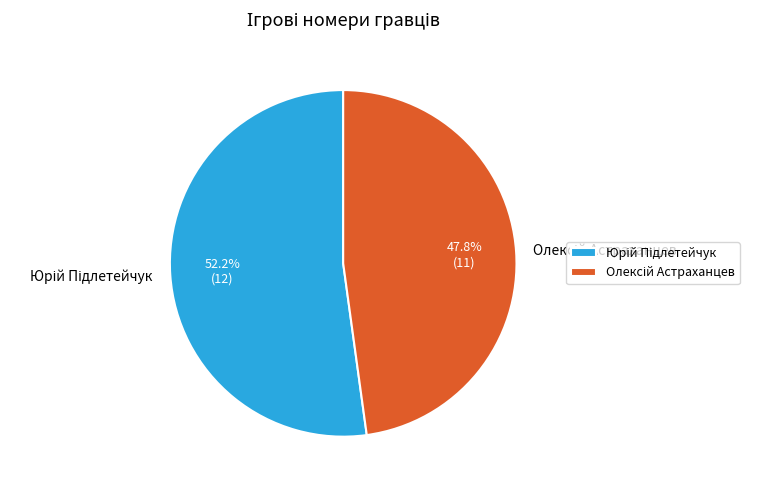

What percentage is the Юрій Підлетейчук slice, to the nearest percent?

52%